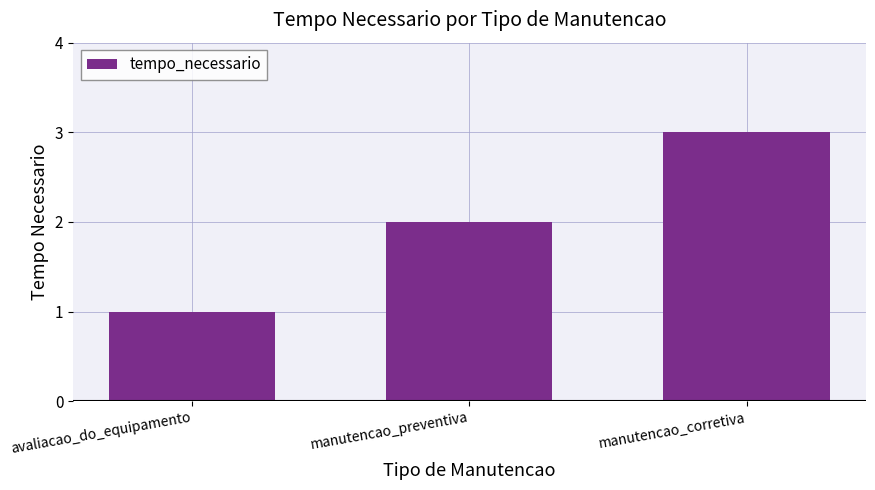

What is the difference between the values at manutencao_corretiva and avaliacao_do_equipamento?

2